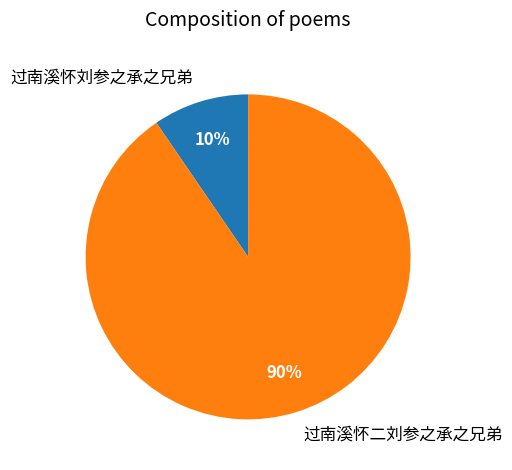

Rank the categories by value from highest to lowest.

过南溪怀二刘参之承之兄弟, 过南溪怀刘参之承之兄弟